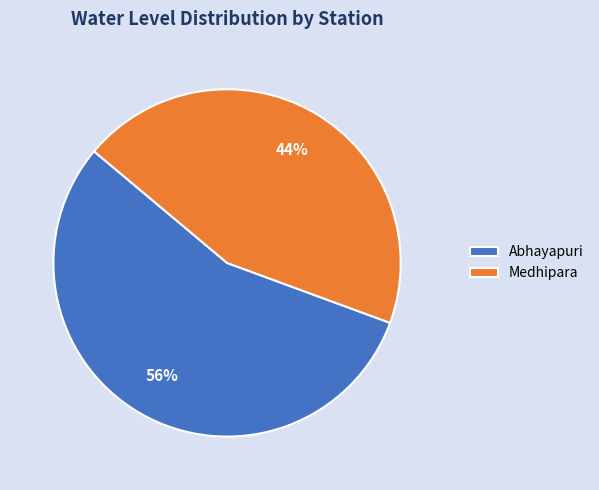

Rank the categories by value from lowest to highest.

Medhipara, Abhayapuri